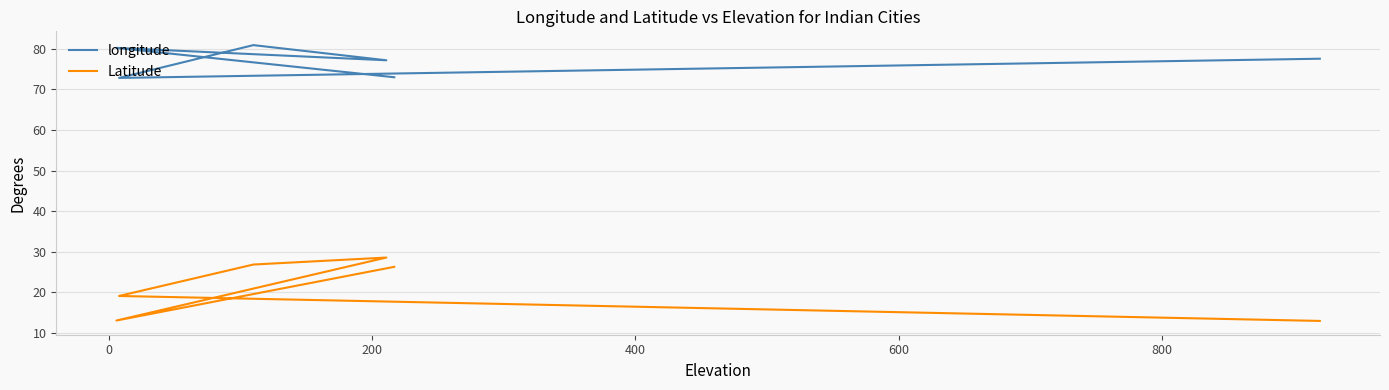

Which category has the highest value in the Latitude series?

200